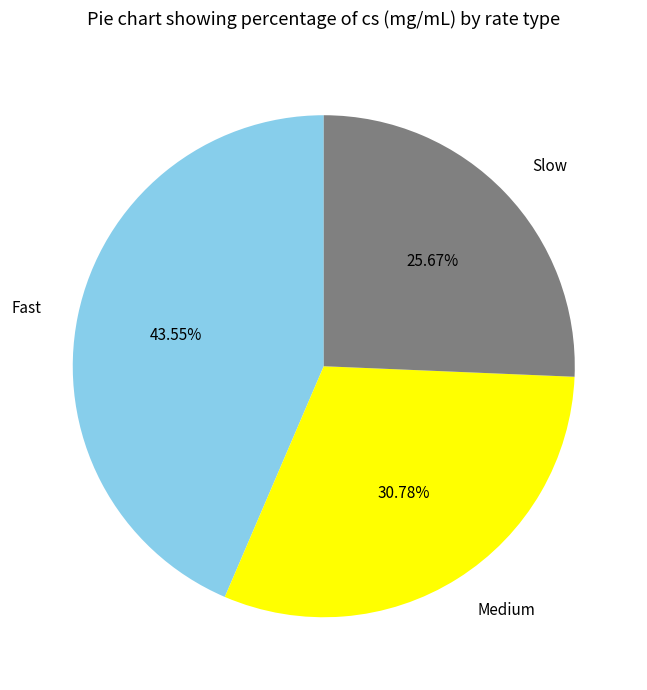

What percentage do Medium and Fast together represent?

74.3%